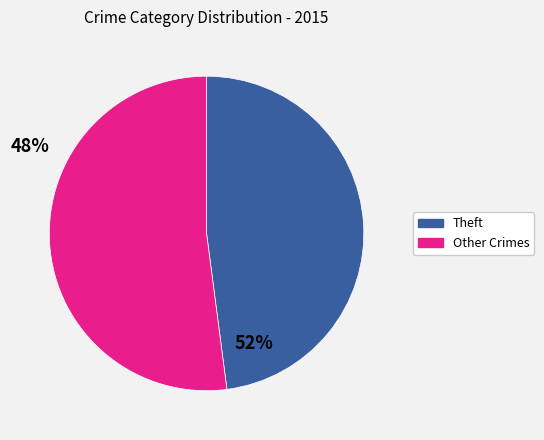

Is there a majority slice in this chart?

Yes